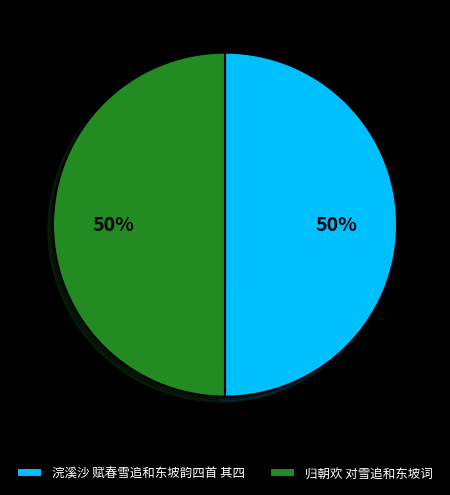

How many slices are in this pie chart?

2